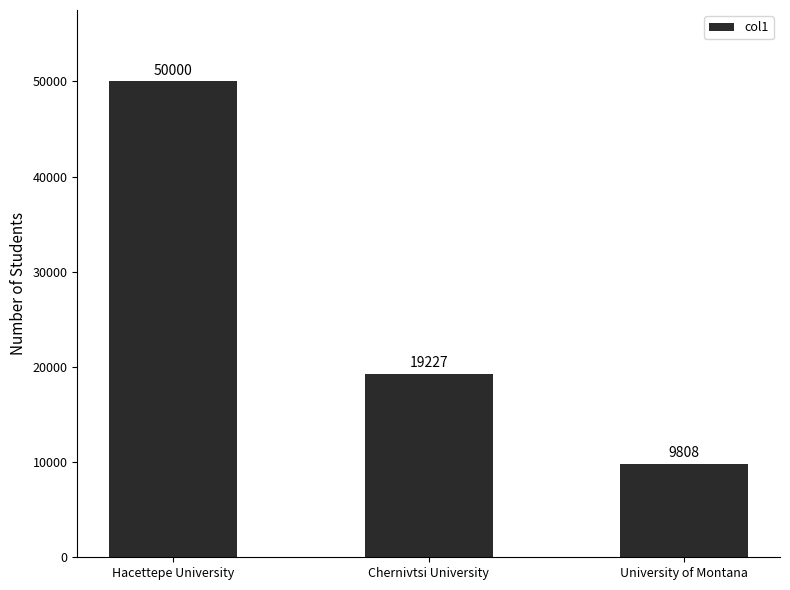

Rank the categories by value from highest to lowest.

Hacettepe University, Chernivtsi University, University of Montana